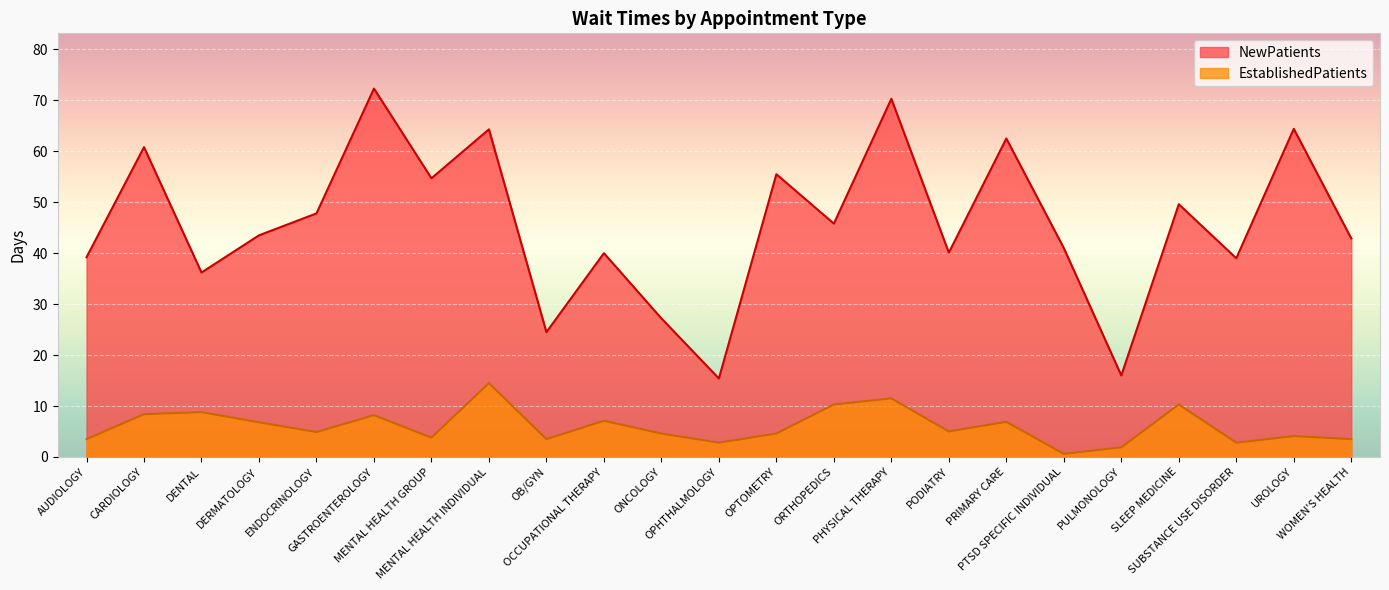

List the series in order of their overall mean, lowest first.

EstablishedPatients, NewPatients